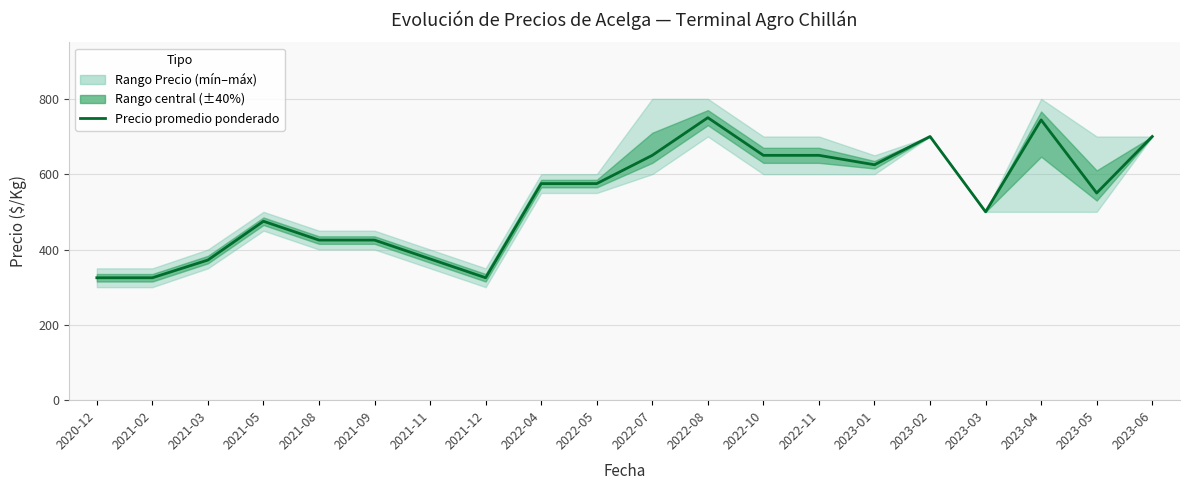

Reading left to right, list all the values displayed in this chart.

2020-12=325	2021-02=325	2021-03=372	2021-05=475	2021-08=425	2021-09=425	2021-11=375	2021-12=325	2022-04=575	2022-05=575	2022-07=650	2022-08=750	2022-10=650	2022-11=650	2023-01=625	2023-02=700	2023-03=500	2023-04=744	2023-05=550	2023-06=700